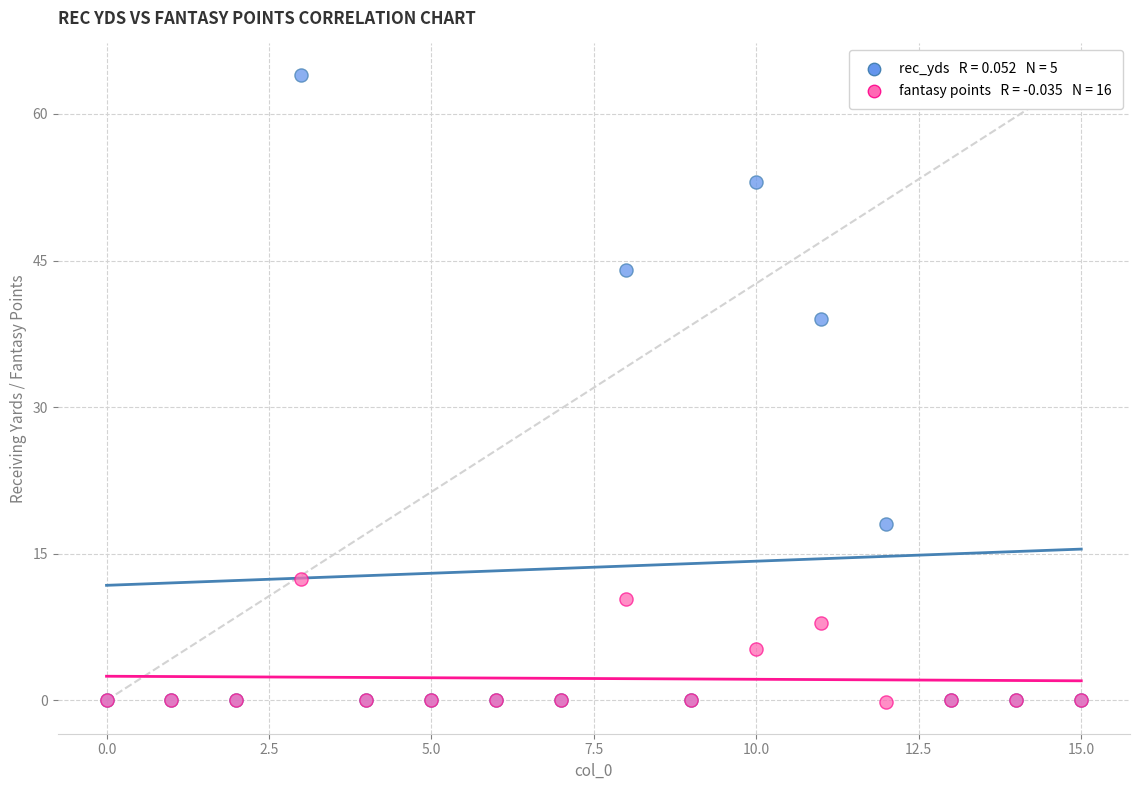

Across all series, what Y value is closest to 31?

39.0